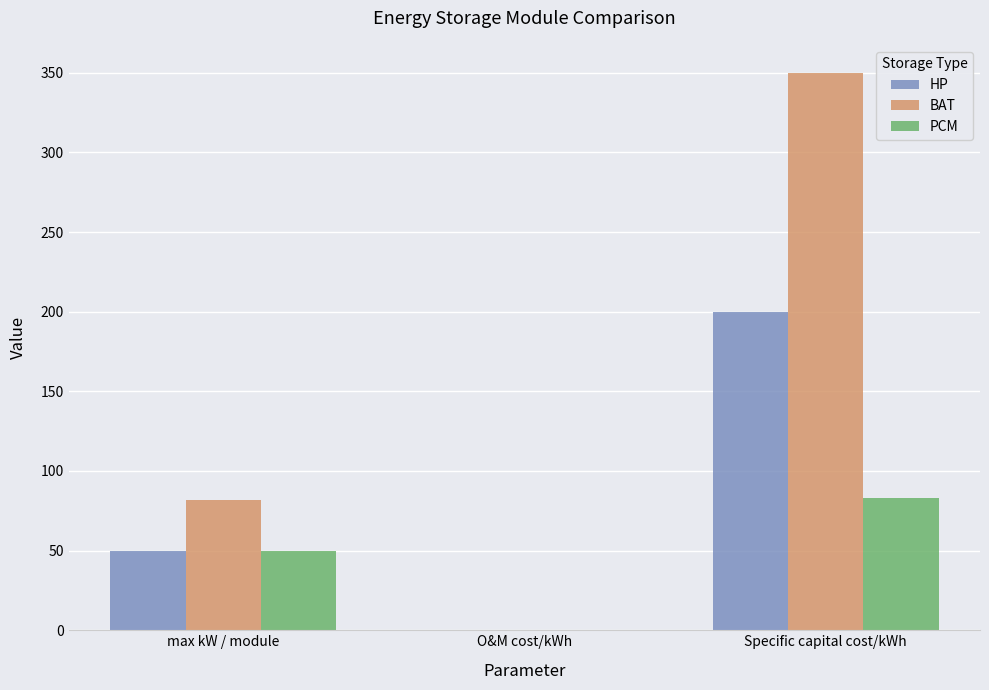

Are the bars grouped side by side (vs. stacked)?

Yes